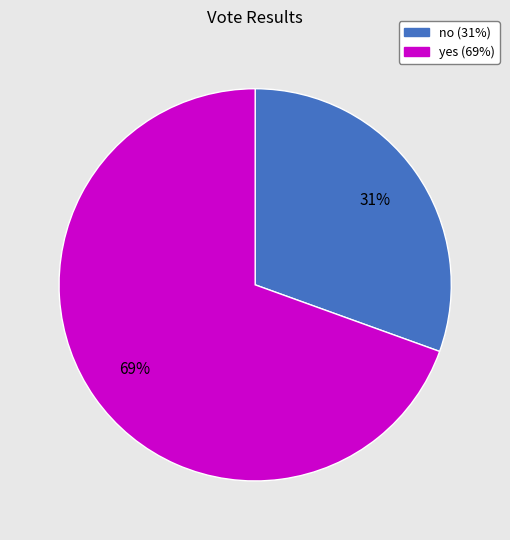

The no slice represents 31% of the pie. True or false?

True